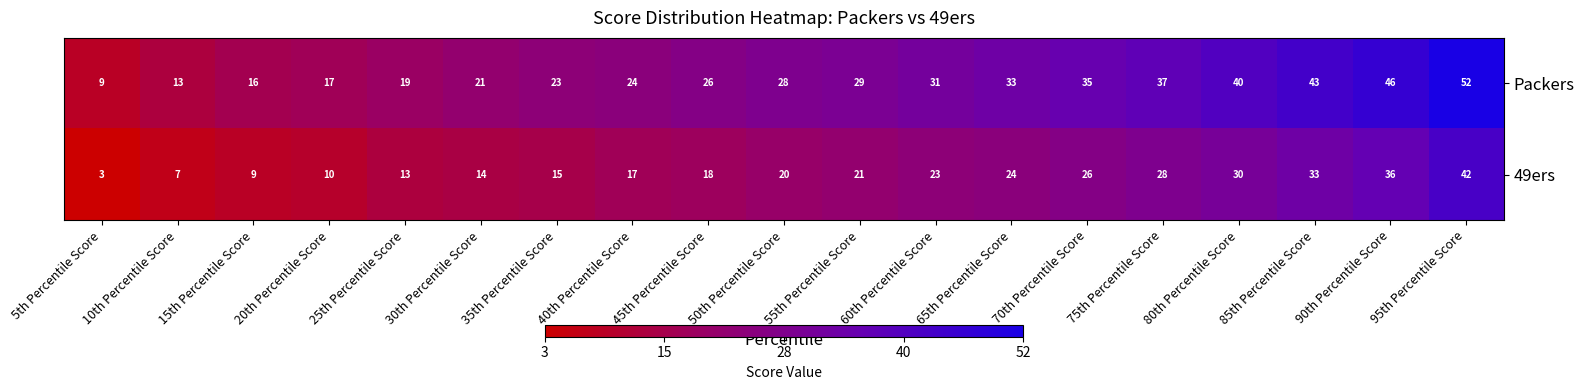

Rank the series at 25th Percentile Score from lowest to highest value.

49ers, Packers